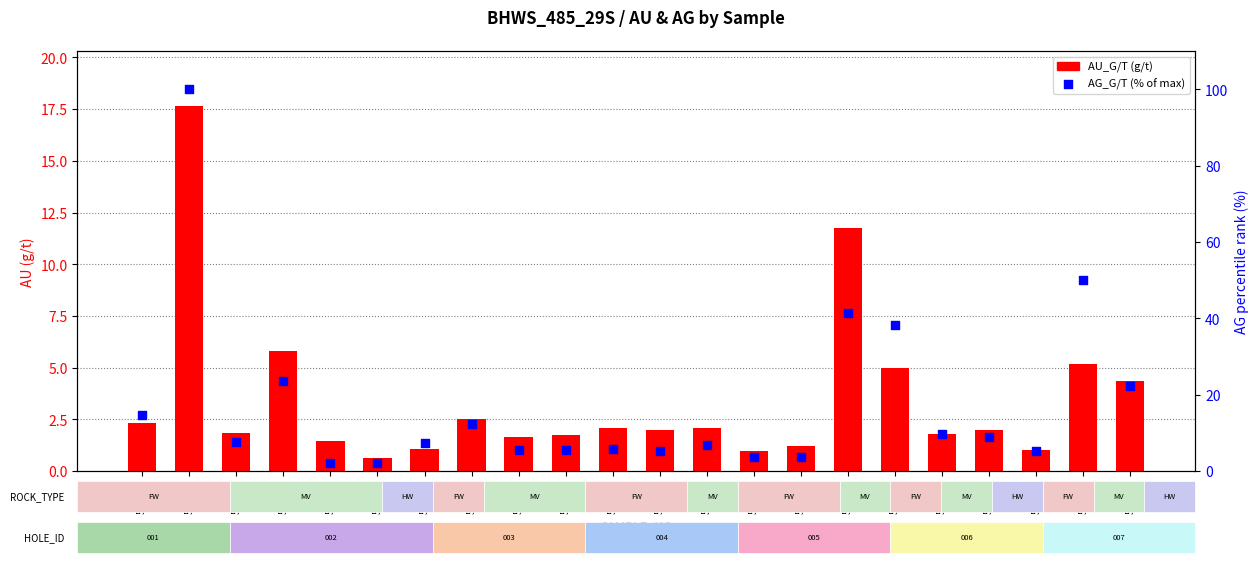

At how many categories does at least one series exceed 83?

1